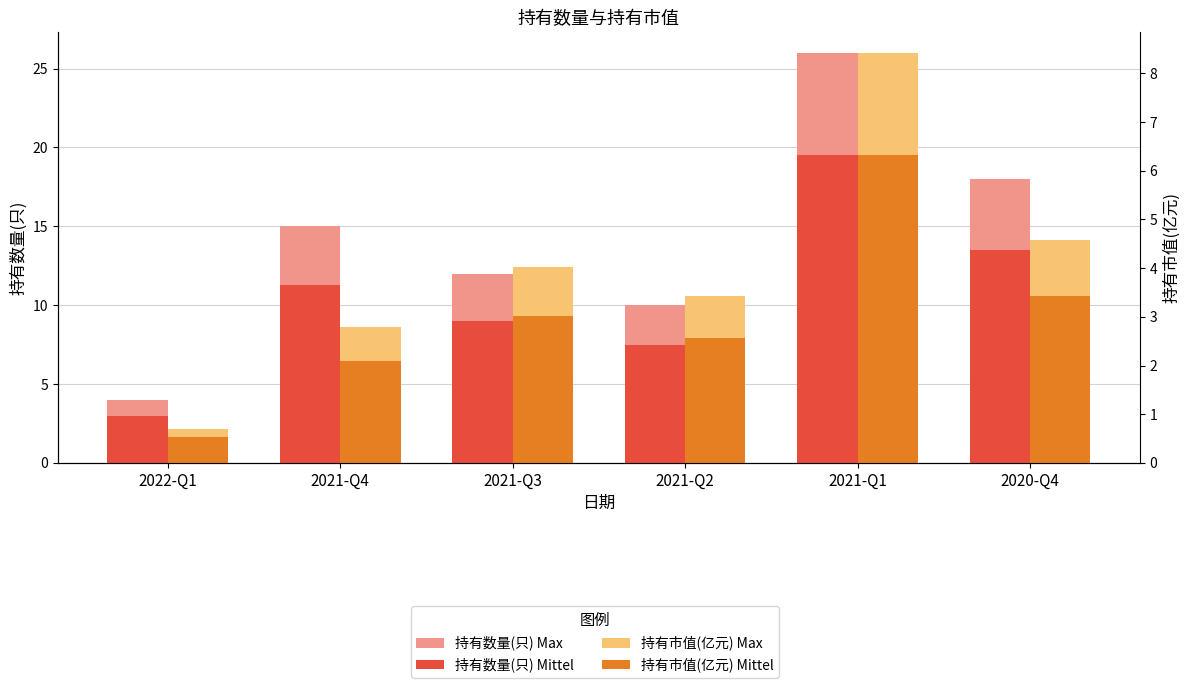

What are all the series names shown in the legend?

持有数量(只) Max, 持有数量(只) Mittel, 持有市值(亿元) Max, 持有市值(亿元) Mittel